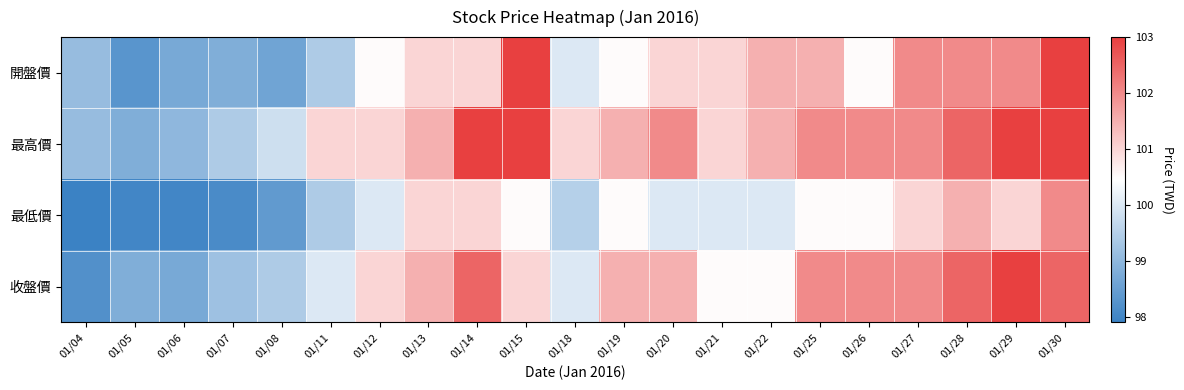

Reading left to right, transcribe all the data shown in this chart.

開盤價: 01/04=99.1	01/05=98.3	01/06=98.7	01/07=98.8	01/08=98.6	01/11=99.4	01/12=100.5	01/13=101.0	01/14=101.0	01/15=103.0	01/18=100.0	01/19=100.5	01/20=101.0	01/21=101.0	01/22=101.5	01/25=101.5	01/26=100.5	01/27=102.0	01/28=102.0	01/29=102.0	01/30=103.0
最高價: 01/04=99.1	01/05=98.8	01/06=99.0	01/07=99.4	01/08=99.8	01/11=101.0	01/12=101.0	01/13=101.5	01/14=103.0	01/15=103.0	01/18=101.0	01/19=101.5	01/20=102.0	01/21=101.0	01/22=101.5	01/25=102.0	01/26=102.0	01/27=102.0	01/28=102.5	01/29=103.0	01/30=103.0
最低價: 01/04=97.9	01/05=98.0	01/06=98.0	01/07=98.1	01/08=98.4	01/11=99.4	01/12=100.0	01/13=101.0	01/14=101.0	01/15=100.5	01/18=99.5	01/19=100.5	01/20=100.0	01/21=100.0	01/22=100.0	01/25=100.5	01/26=100.5	01/27=101.0	01/28=101.5	01/29=101.0	01/30=102.0
收盤價: 01/04=98.2	01/05=98.8	01/06=98.7	01/07=99.2	01/08=99.4	01/11=100.0	01/12=101.0	01/13=101.5	01/14=102.5	01/15=101.0	01/18=100.0	01/19=101.5	01/20=101.5	01/21=100.5	01/22=100.5	01/25=102.0	01/26=102.0	01/27=102.0	01/28=102.5	01/29=103.0	01/30=102.5